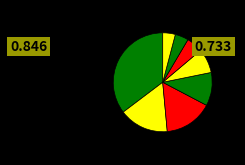

Count the number of slices in the pie.

8